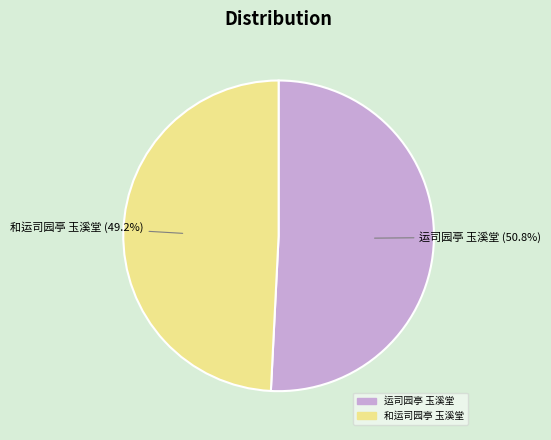

Is 和运司园亭 玉溪堂 the majority of the pie?

No